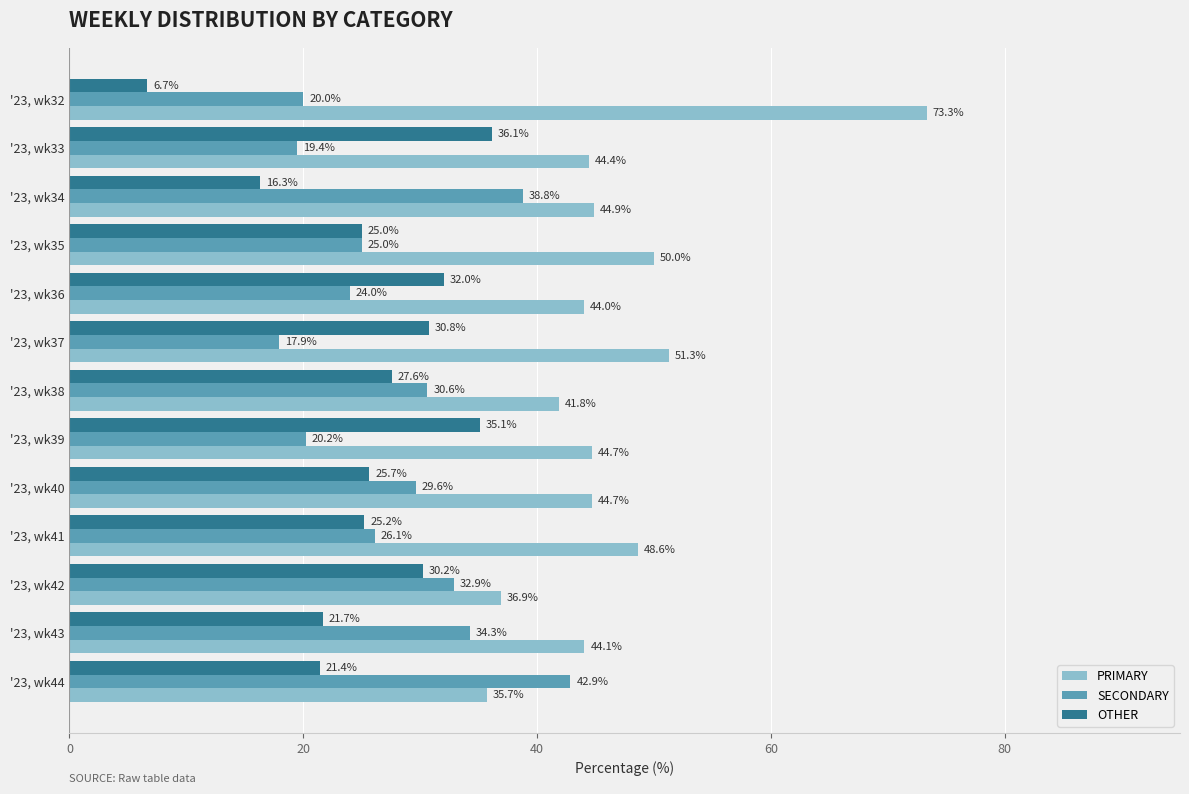

Is it true that OTHER equals 5.4 at '23, wk41?

False